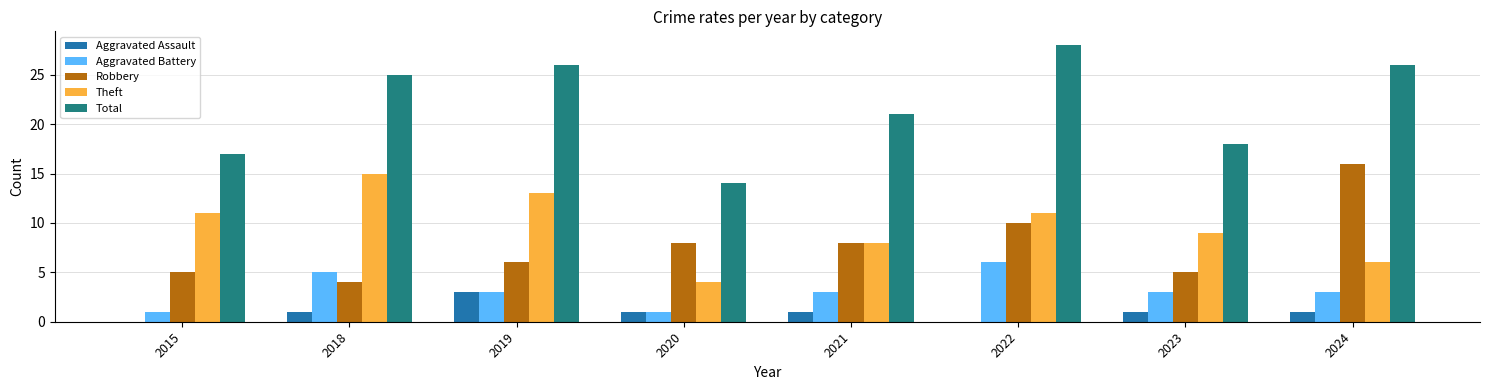

Reading left to right, transcribe all the data shown in this chart.

Aggravated Assault: 2015=0	2018=1	2019=3	2020=1	2021=1	2022=0	2023=1	2024=1
Aggravated Battery: 2015=1	2018=5	2019=3	2020=1	2021=3	2022=6	2023=3	2024=3
Robbery: 2015=5	2018=4	2019=6	2020=8	2021=8	2022=10	2023=5	2024=16
Theft: 2015=11	2018=15	2019=13	2020=4	2021=8	2022=11	2023=9	2024=6
Total: 2015=17	2018=25	2019=26	2020=14	2021=21	2022=28	2023=18	2024=26